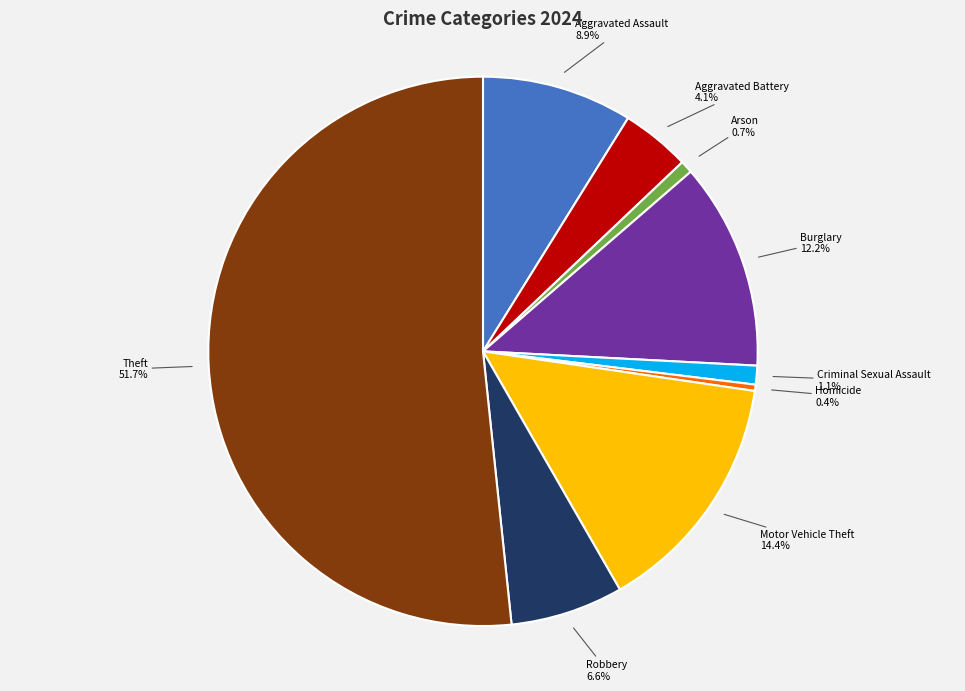

Is there any slice that represents more than half of the pie?

Yes